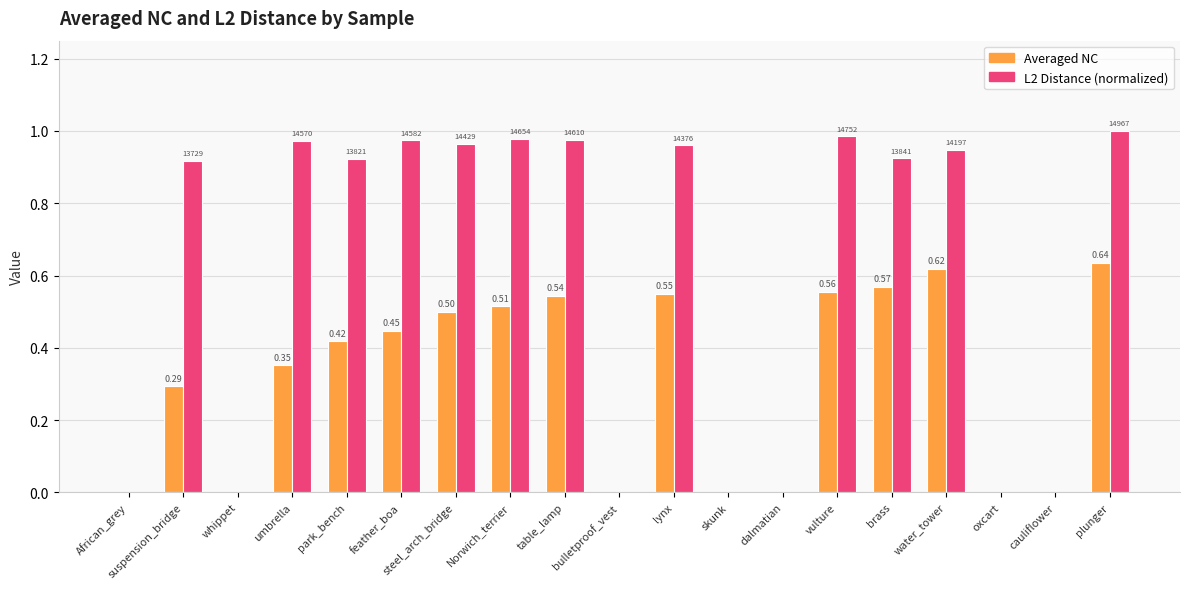

Between African_grey and lynx, which series saw the biggest shift?

L2 Distance (normalized)